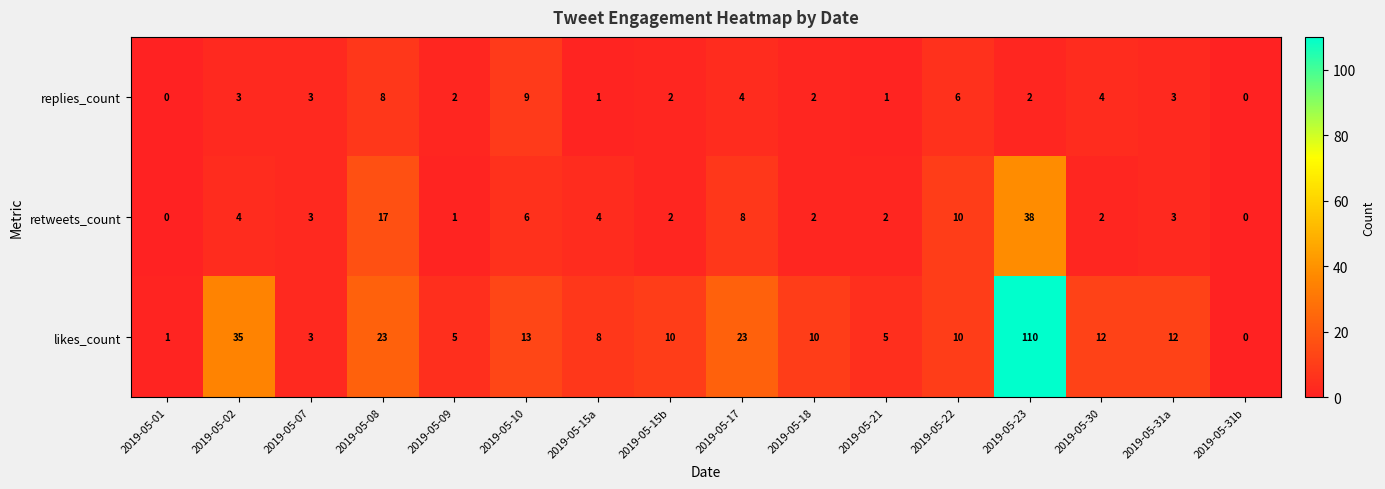

List the series in order of their overall mean, highest first.

likes_count, retweets_count, replies_count